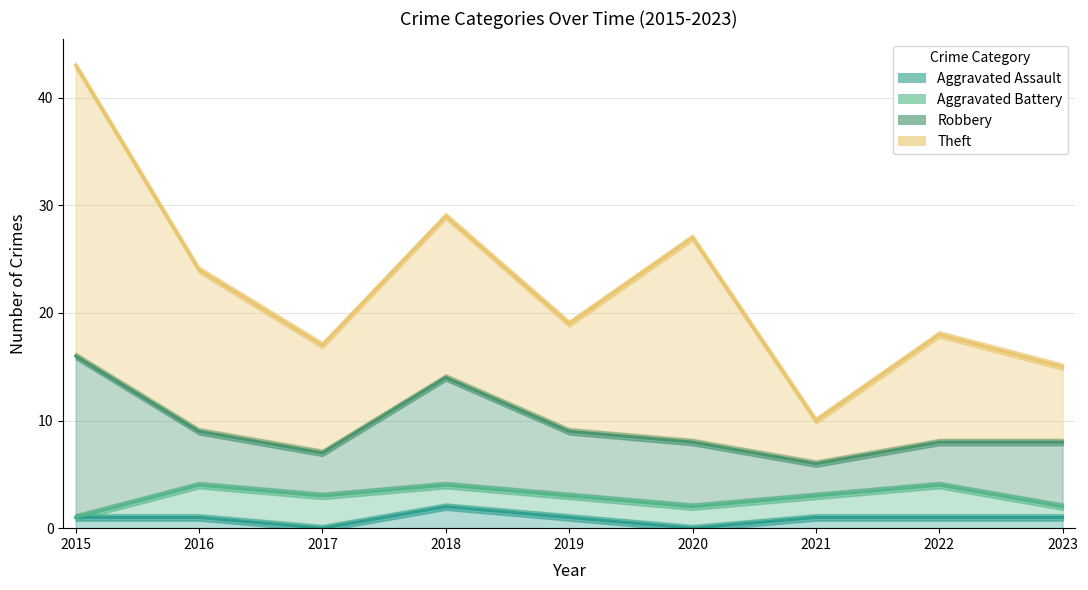

Rank the categories by Aggravated Battery value from highest to lowest.

2016, 2017, 2022, 2018, 2019, 2020, 2021, 2023, 2015